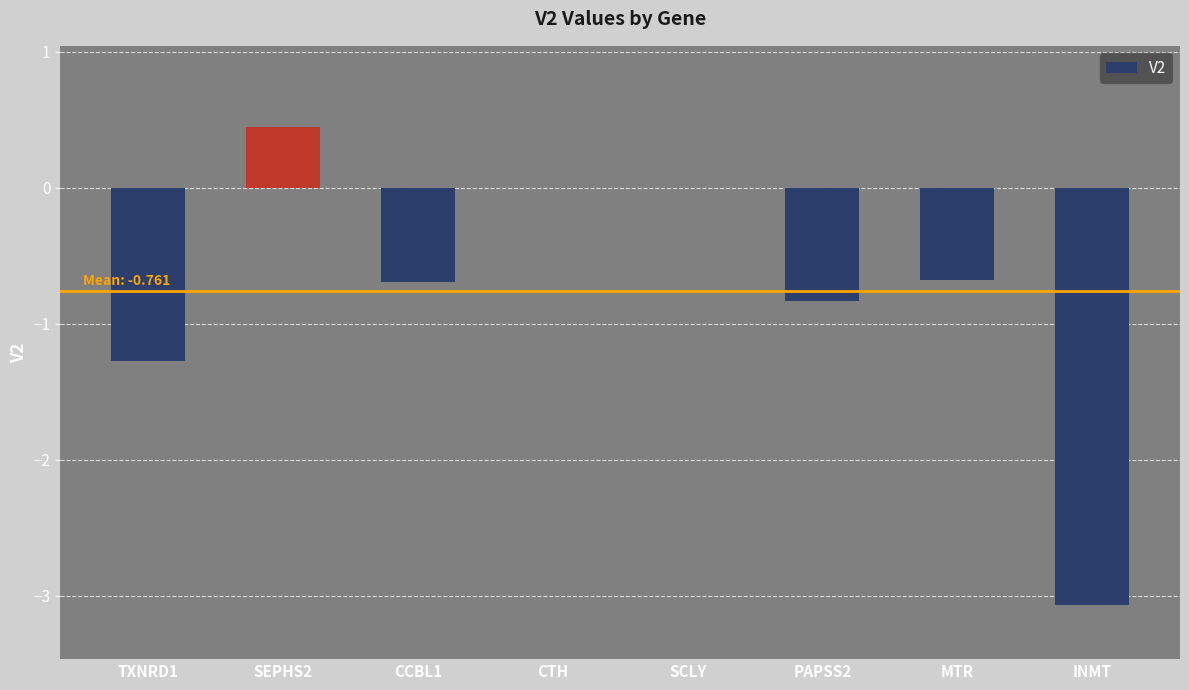

Between PAPSS2 and INMT, which is larger?

PAPSS2